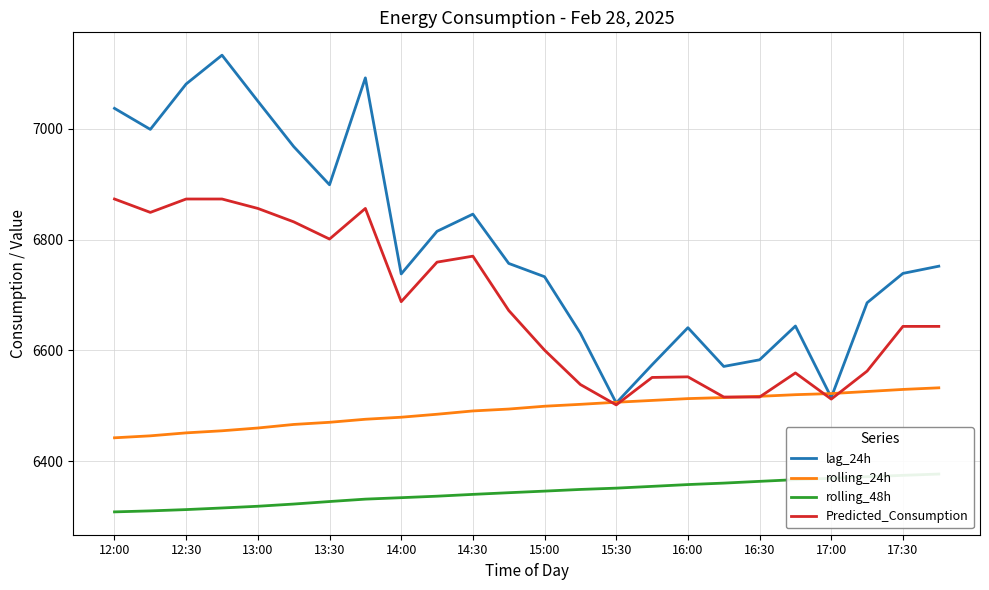

True or false: rolling_24h has a value of 6490.7 at 14:30.

True